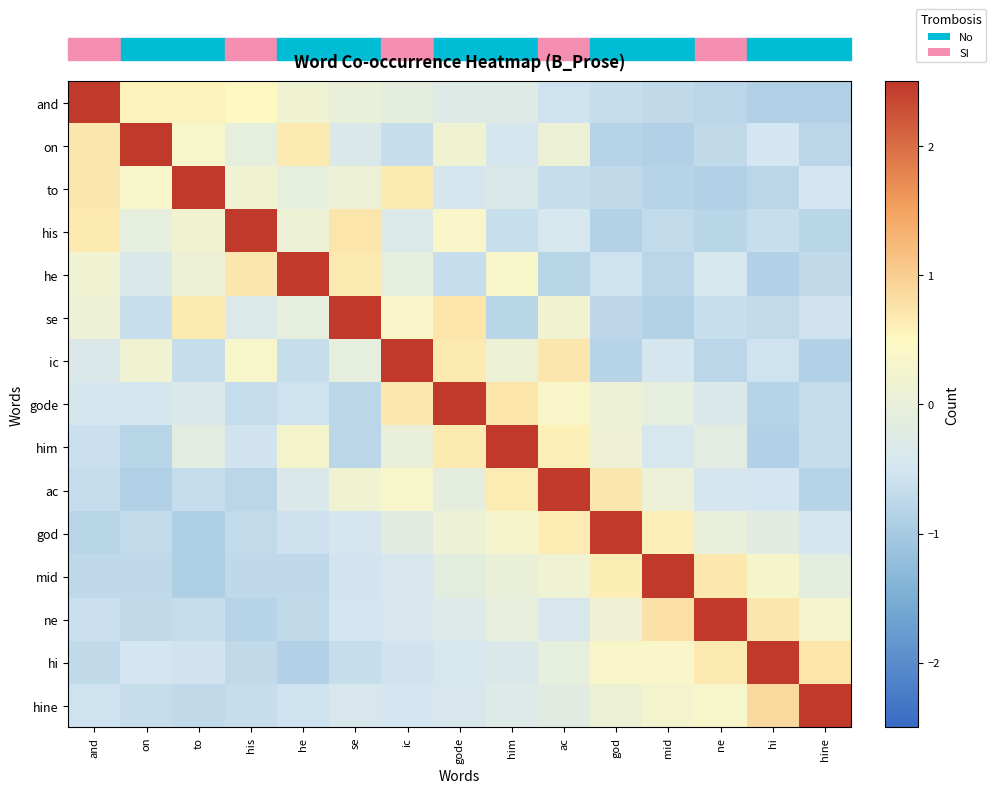

List the series in order of their peak value, highest first.

hine, god, him, gode, ne, mid, and, hi, ac, ic, on, to, he, se, his